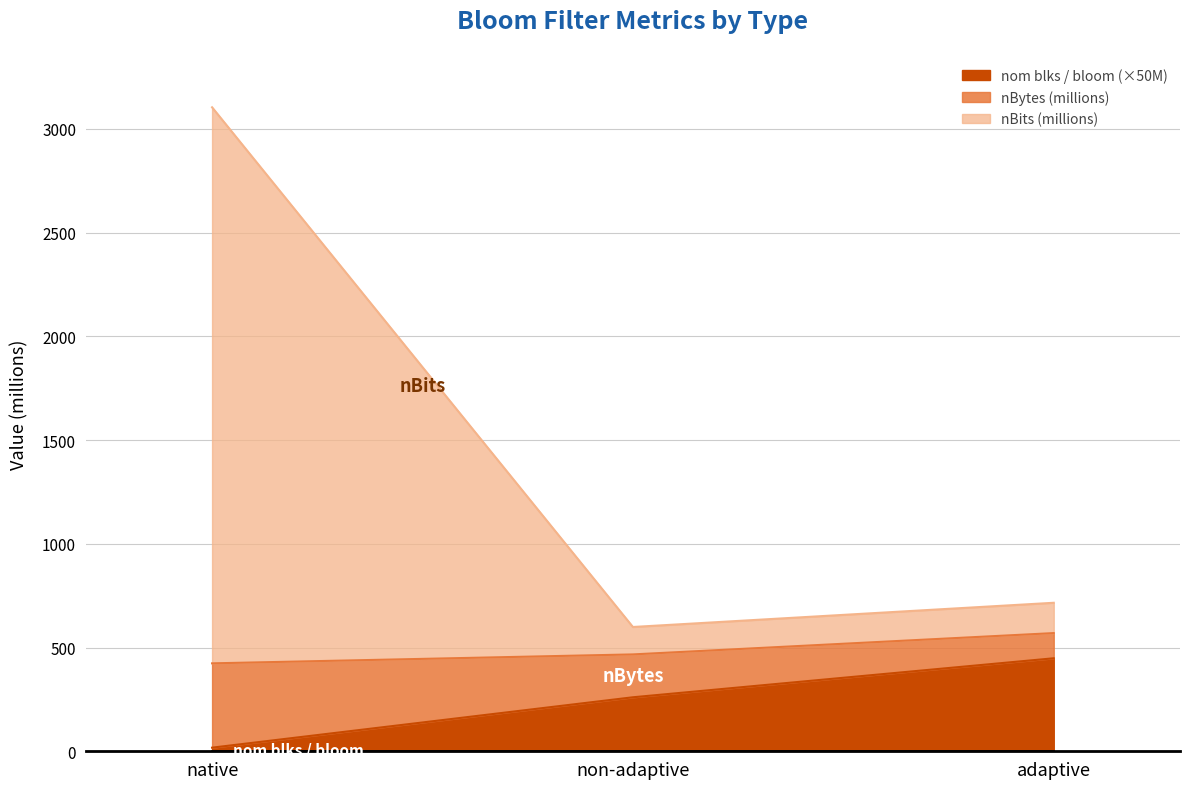

What is the maximum value for nom blks / bloom (×50M)?

448.2